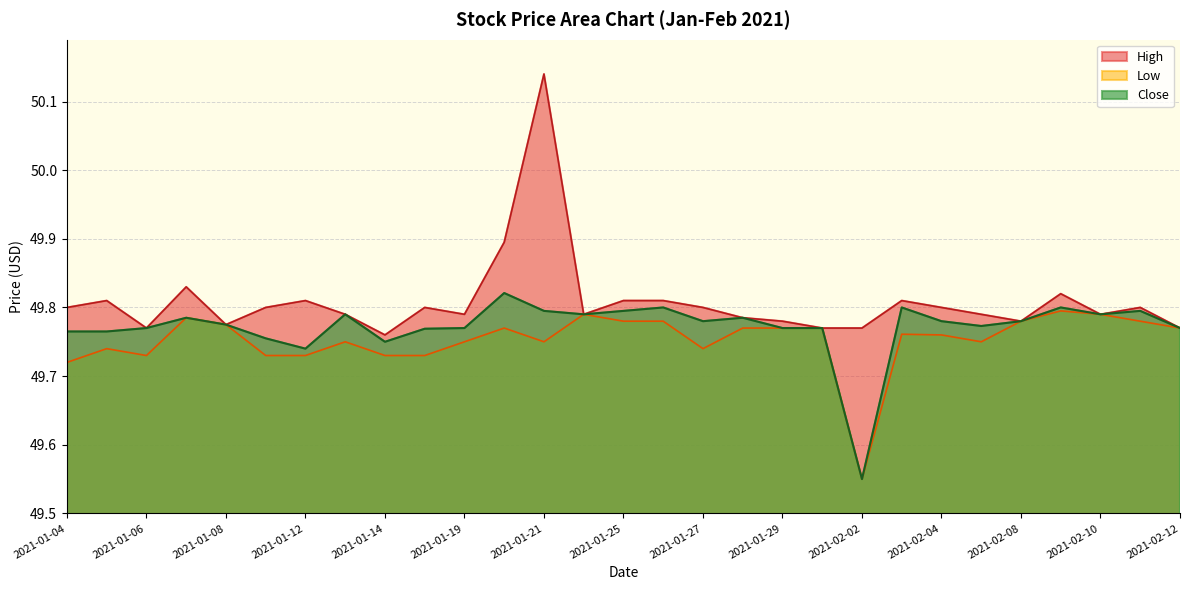

Which series has the largest range (max minus min)?

High